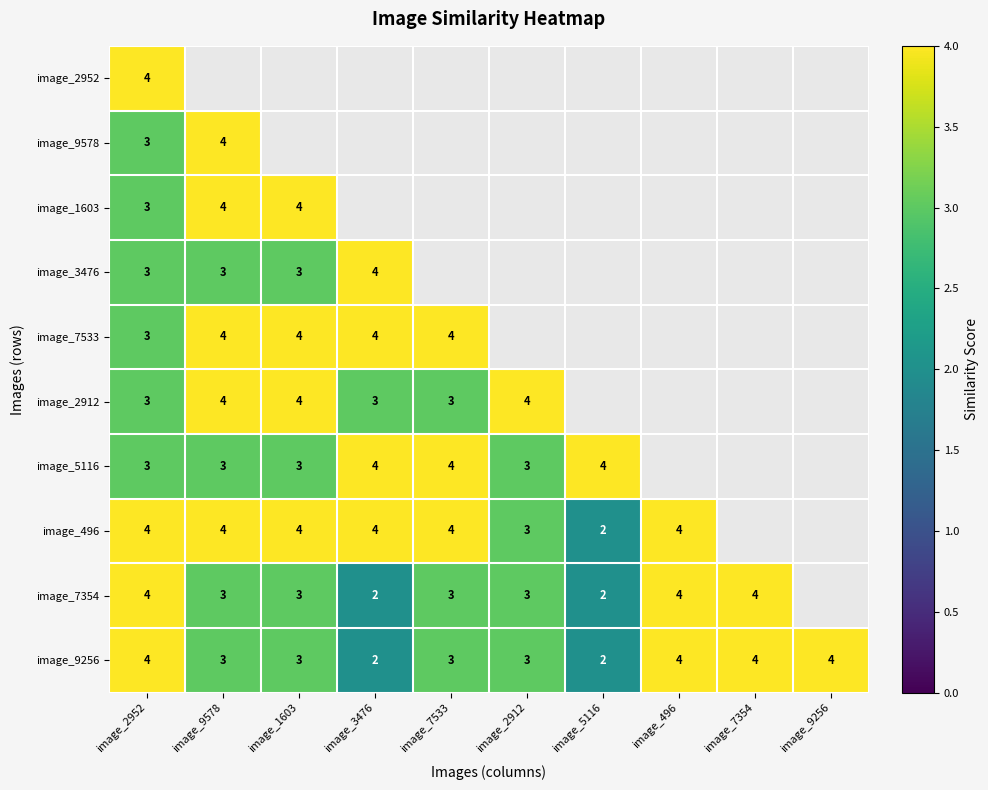

What is the sum of all image_9256 values?

32